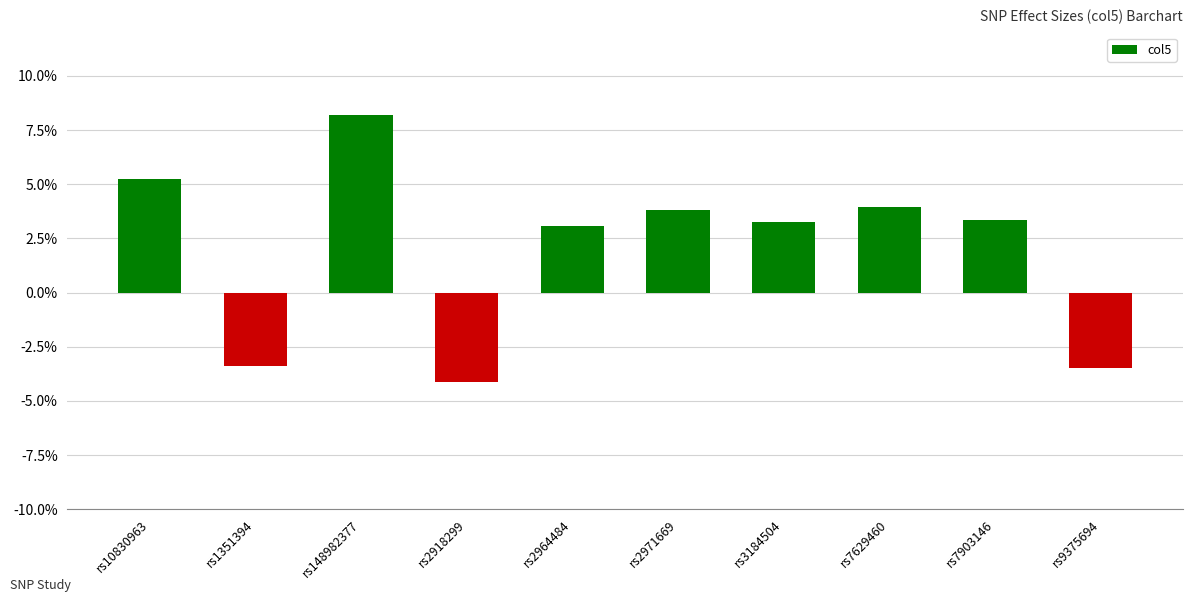

What is the change in value from rs2918299 to rs2964484?

+0.1